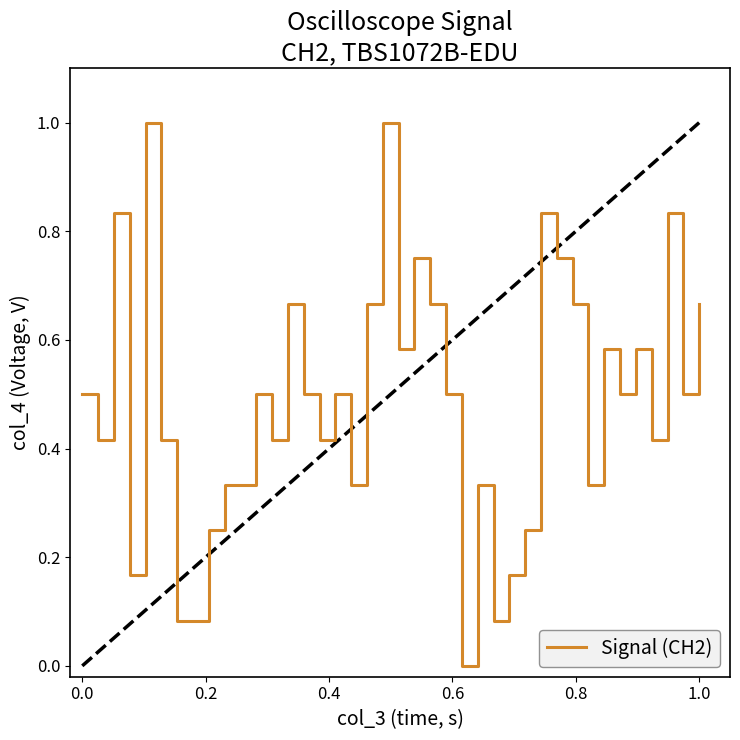

What is the difference between the maximum and minimum values?

1.0